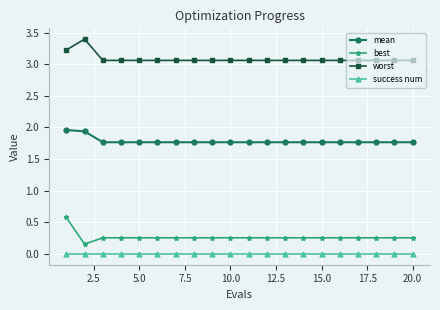

What is the value of the mean point at the 7th from the left?

1.8